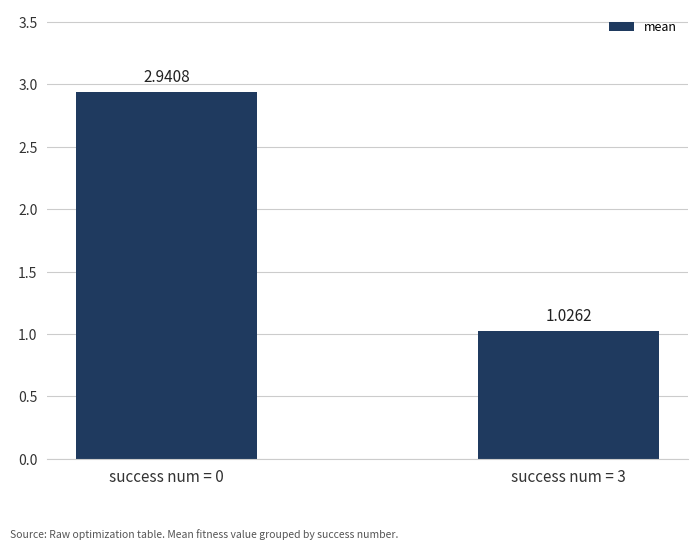

Which category has the highest value across all series?

success num = 0